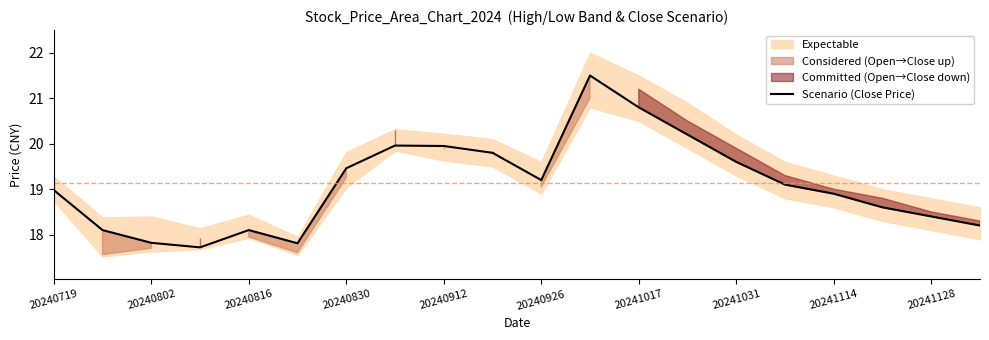

What is the lowest value of the Scenario (Close Price) series?

17.7